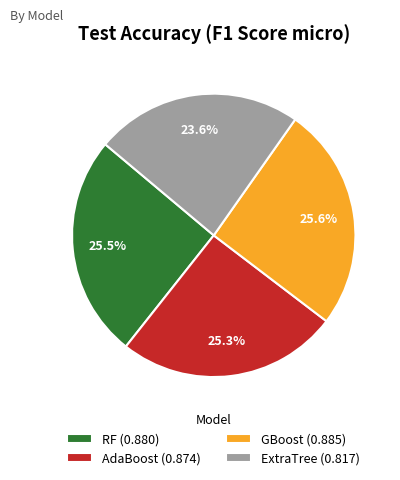

What is the total percentage of ExtraTree and AdaBoost?

48.9%